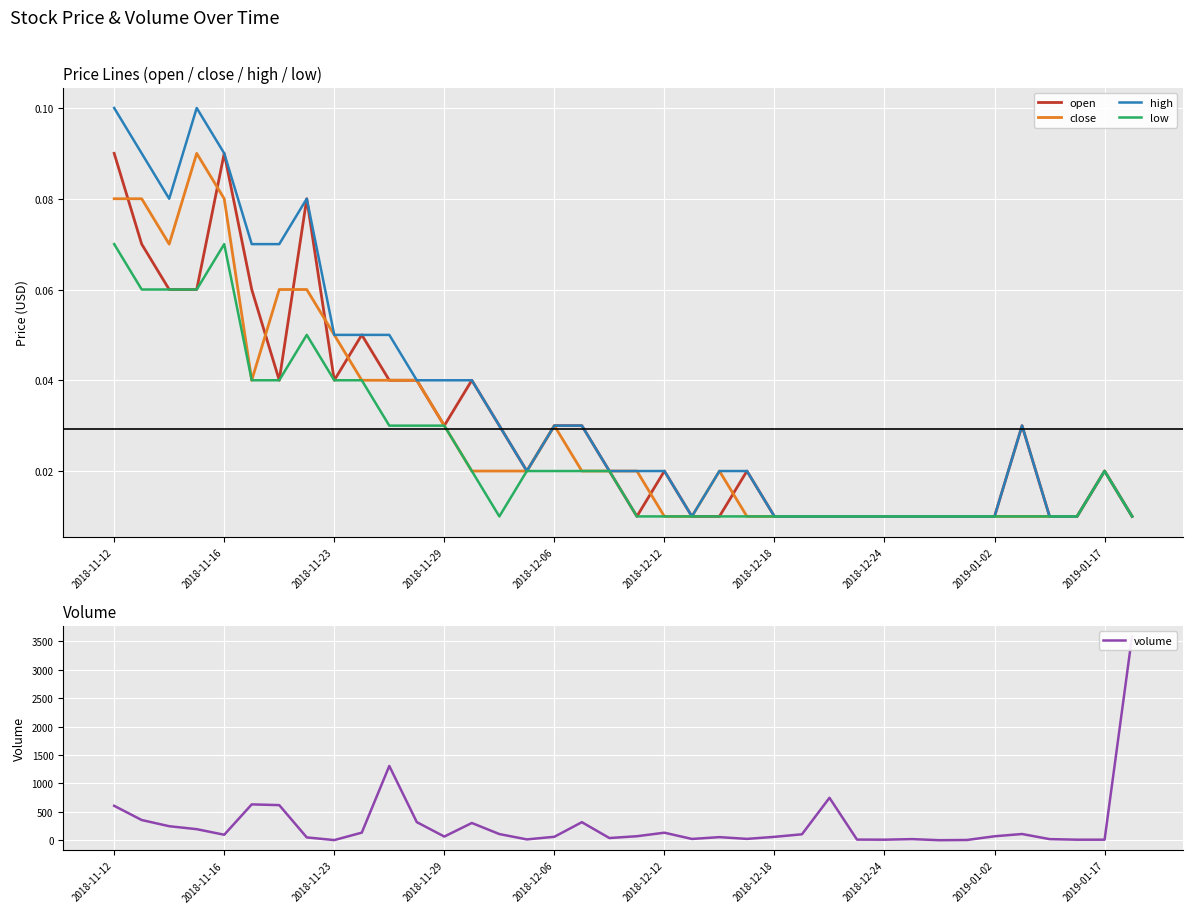

At 2018-11-23, list the series in order from smallest to largest.

open, low, close, high, volume